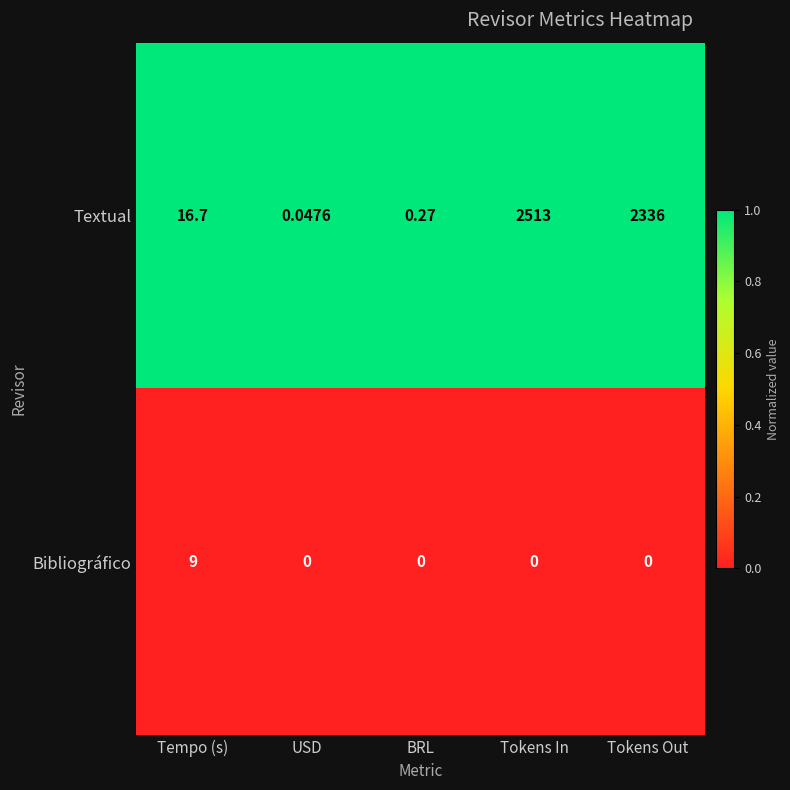

What is the total value across all series at Tokens In?

2513.0